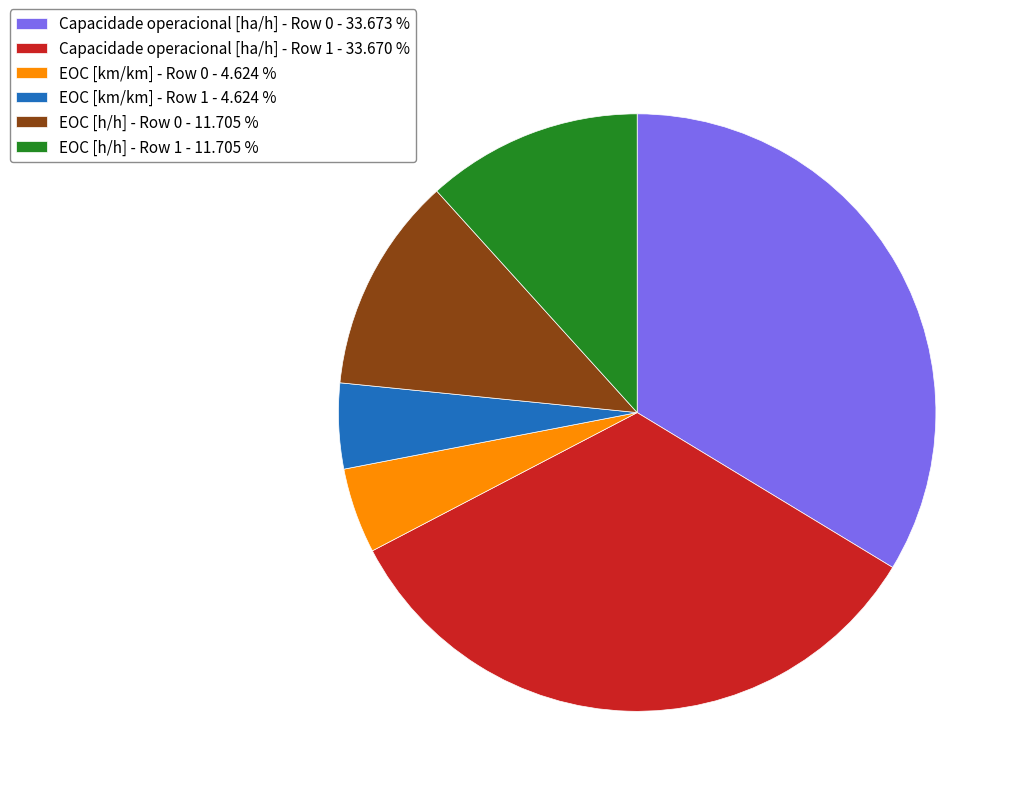

Does EOC [h/h] - Row 0 - 11.705 % represent more than half of the total?

No